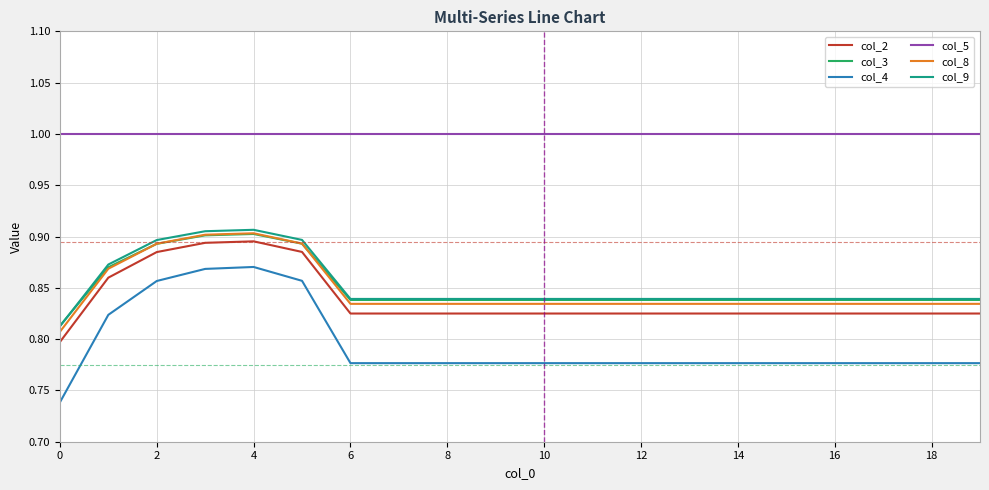

Which series has the widest spread of values?

col_4